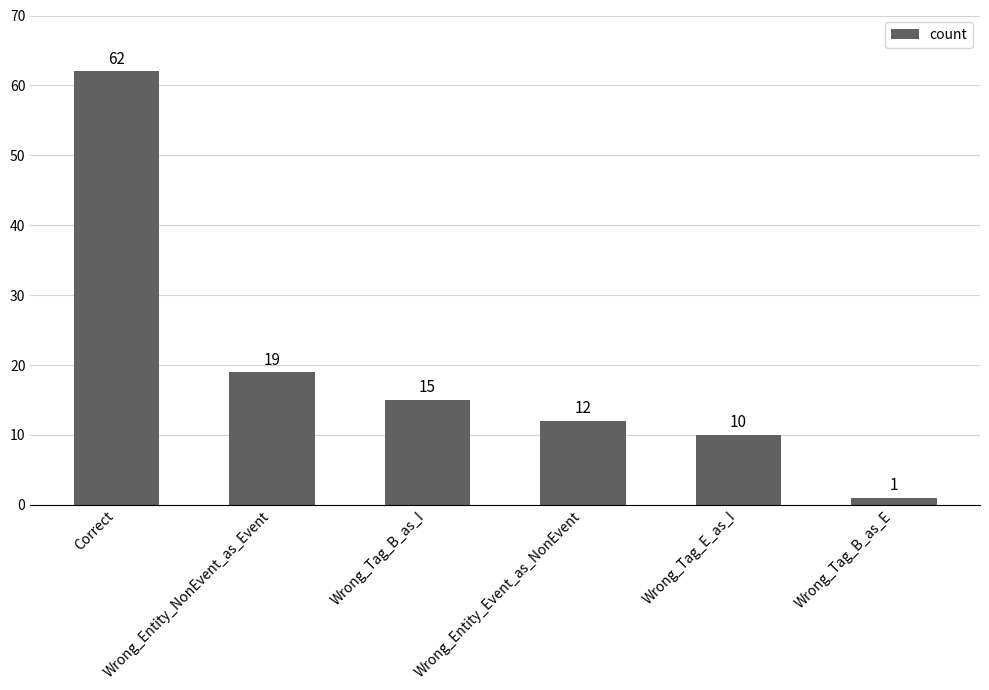

What is the change in value from Correct to Wrong_Entity_NonEvent_as_Event?

-43